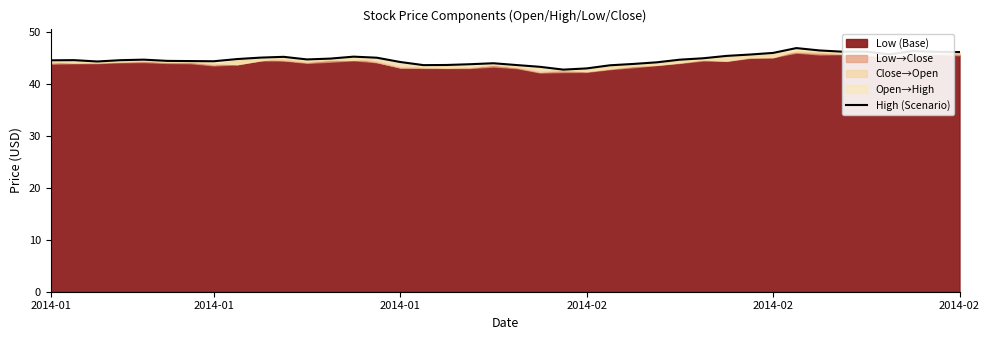

What is the maximum value shown in the chart?

46.9